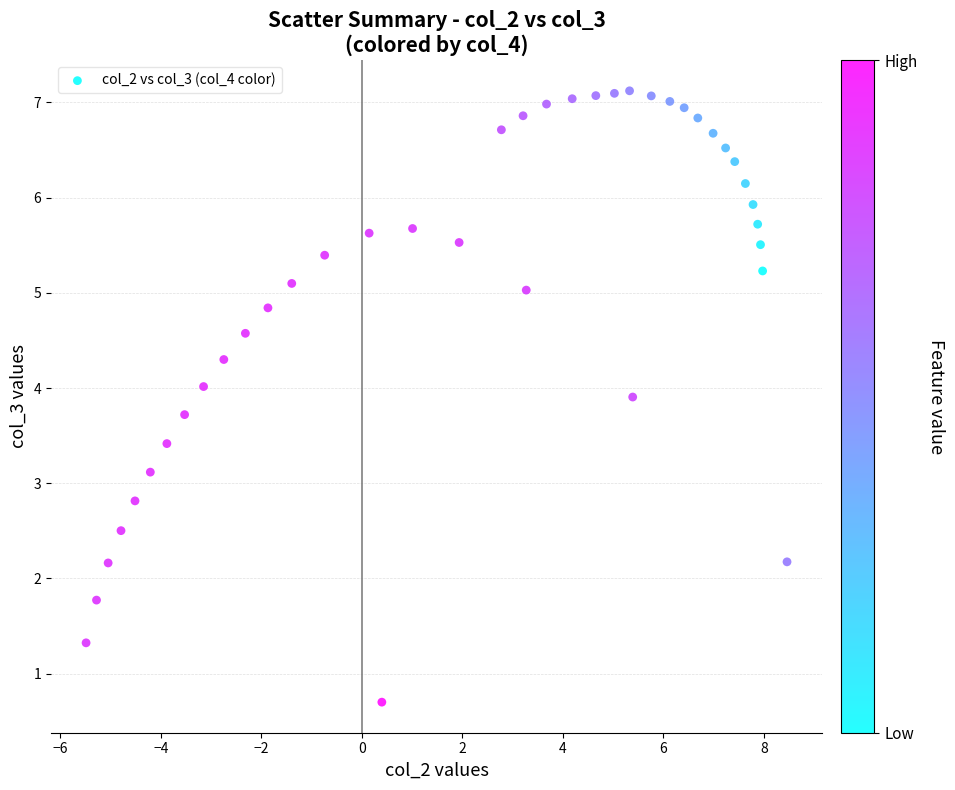

What is the range of Y values (max minus min)?

6.4